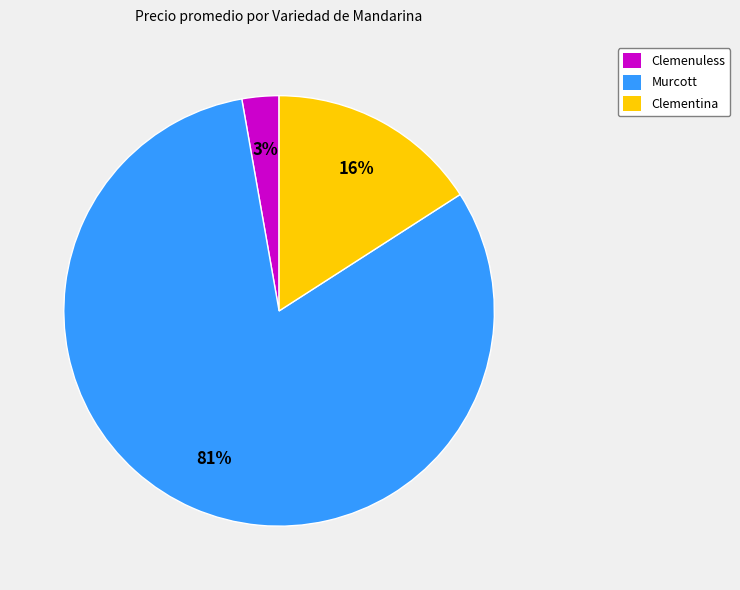

To the nearest percent, what is the average slice percentage?

33%